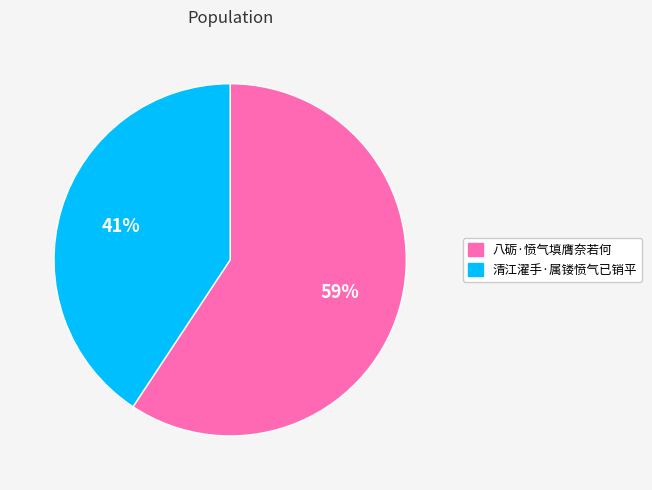

The 八砺·愤气填膺奈若何 slice represents 47% of the pie. True or false?

False